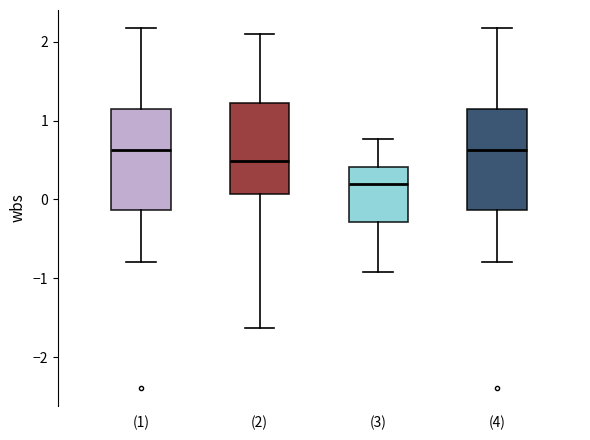

Reading left to right, transcribe this box plot: for each box, give where its median line is, the range the box spans, and where its two whiskers end, as read against the y-axis. The values are not printed on the chart, so give them approximately, as read against the axis.

(1): median 0.6, box -0.1 to 1.1, whiskers -0.8 to 2.2
(2): median 0.5, box 0.1 to 1.2, whiskers -1.6 to 2.1
(3): median 0.2, box -0.3 to 0.4, whiskers -0.9 to 0.8
(4): median 0.6, box -0.1 to 1.1, whiskers -0.8 to 2.2